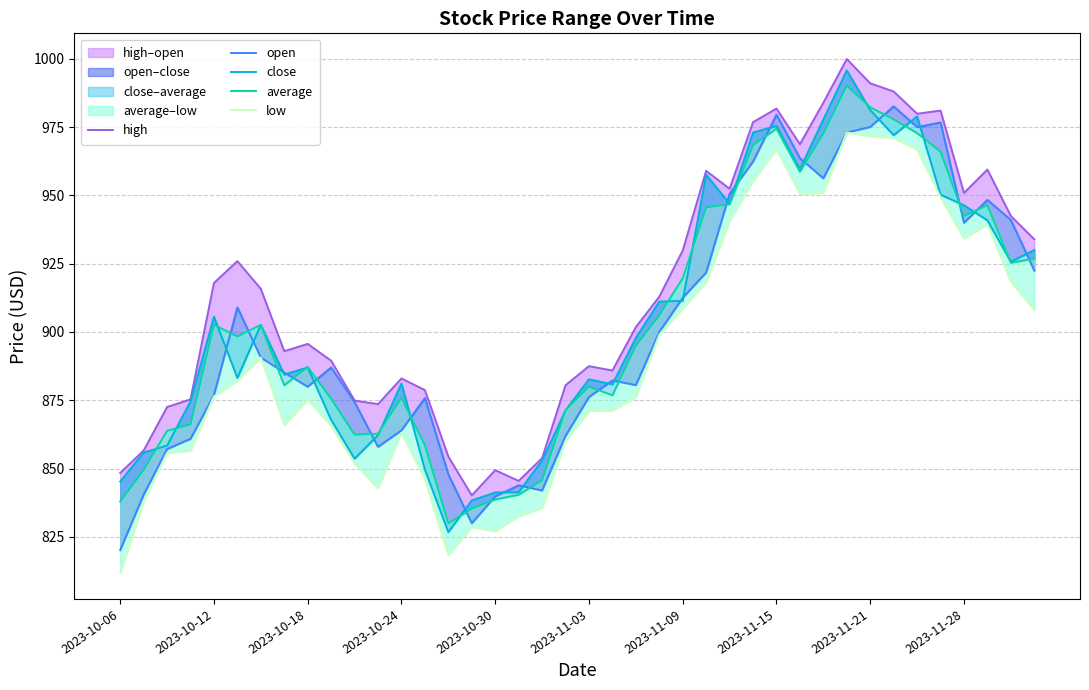

What is the value of the close point at the 34th from the left?

972.0